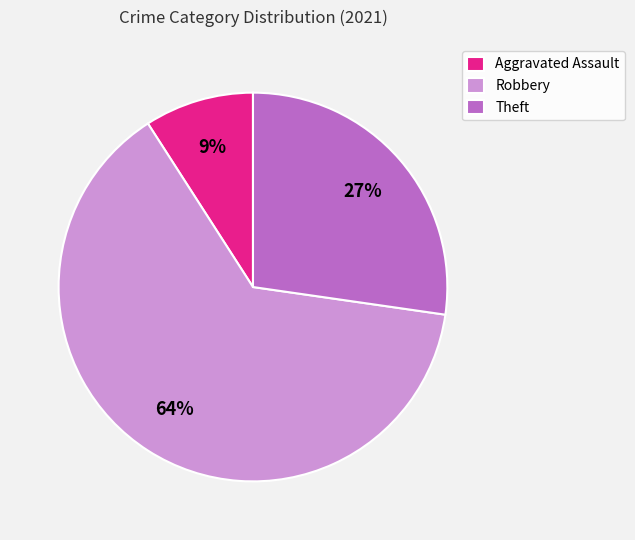

To the nearest percent, what is the average slice percentage?

33%